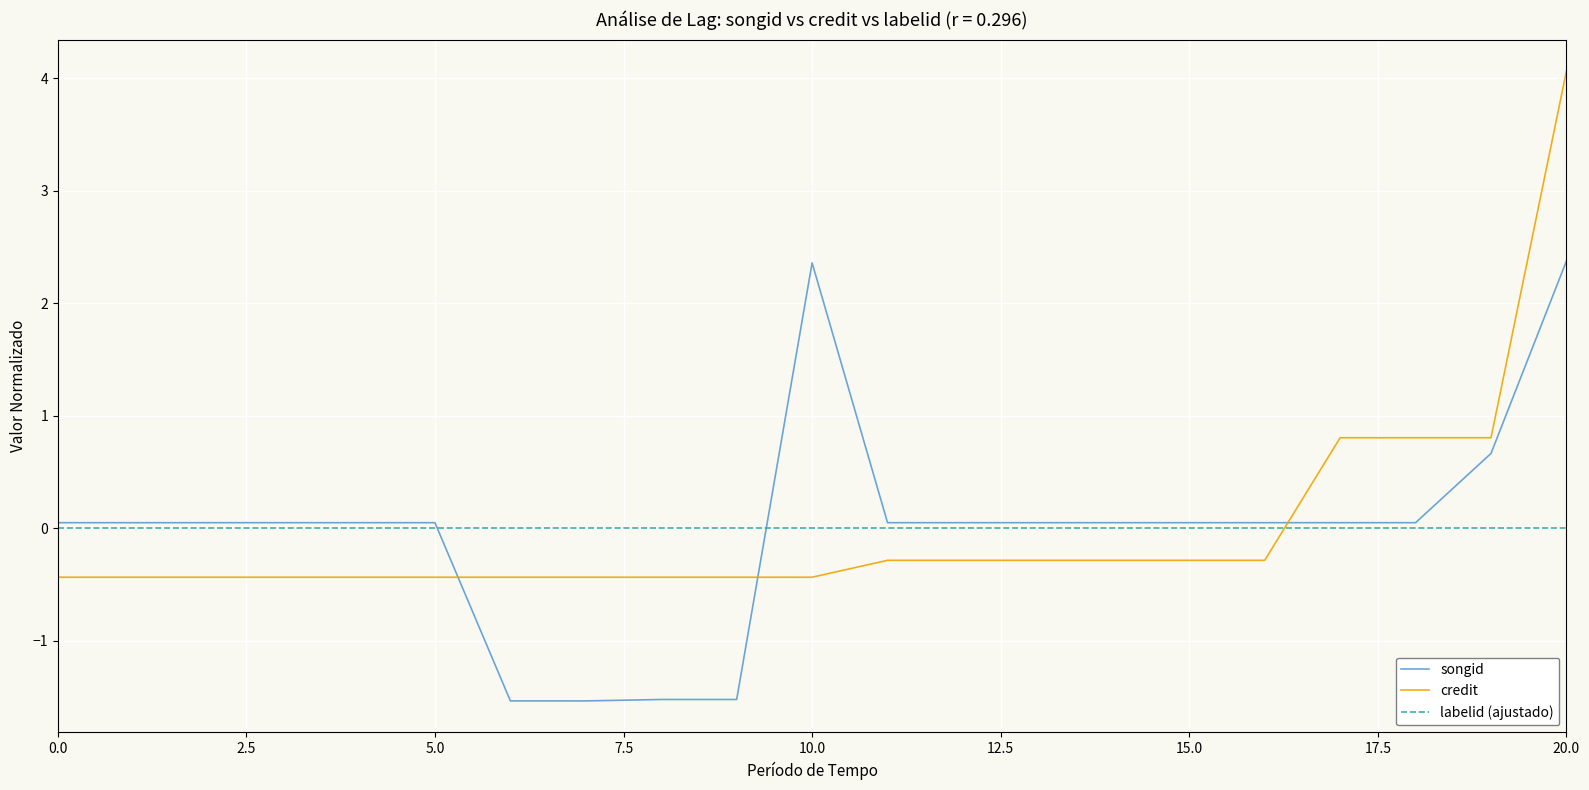

What is the lowest value of the songid series?

-1.5